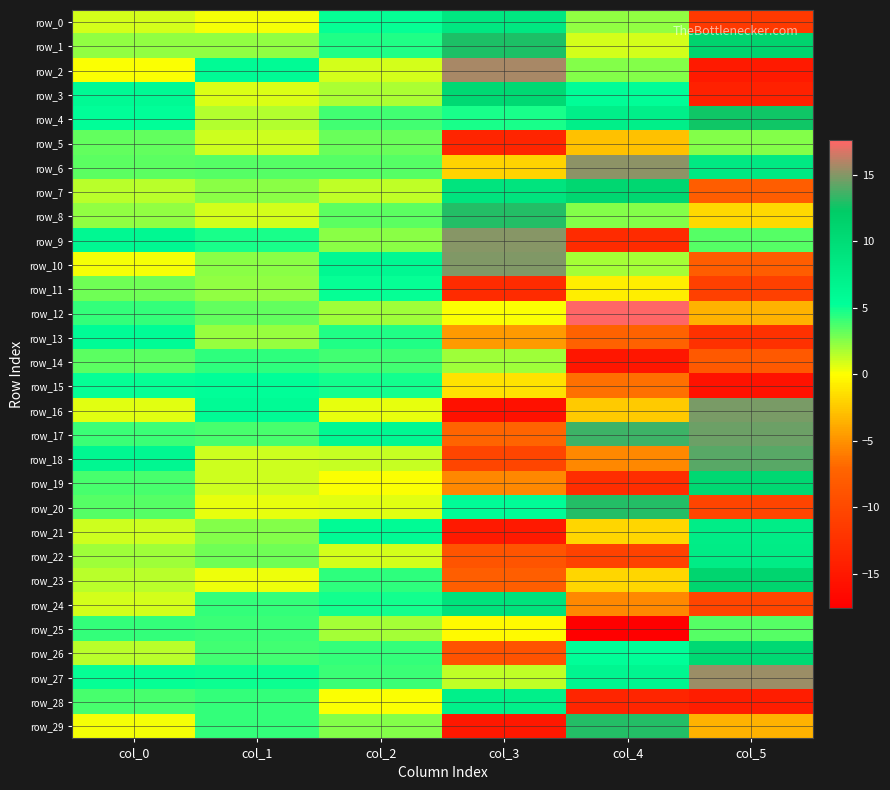

At which category is the sum across all series the highest?

col_2